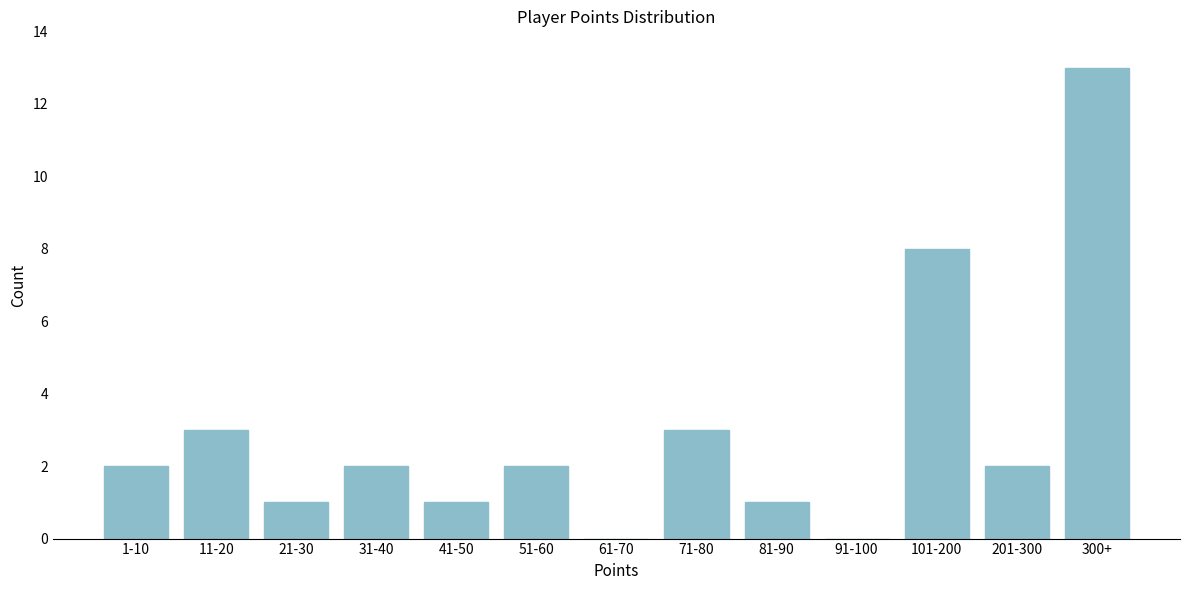

Reading left to right, list all the values displayed in this chart.

1-10=2	11-20=3	21-30=1	31-40=2	41-50=1	51-60=2	61-70=0	71-80=3	81-90=1	91-100=0	101-200=8	201-300=2	300+=13